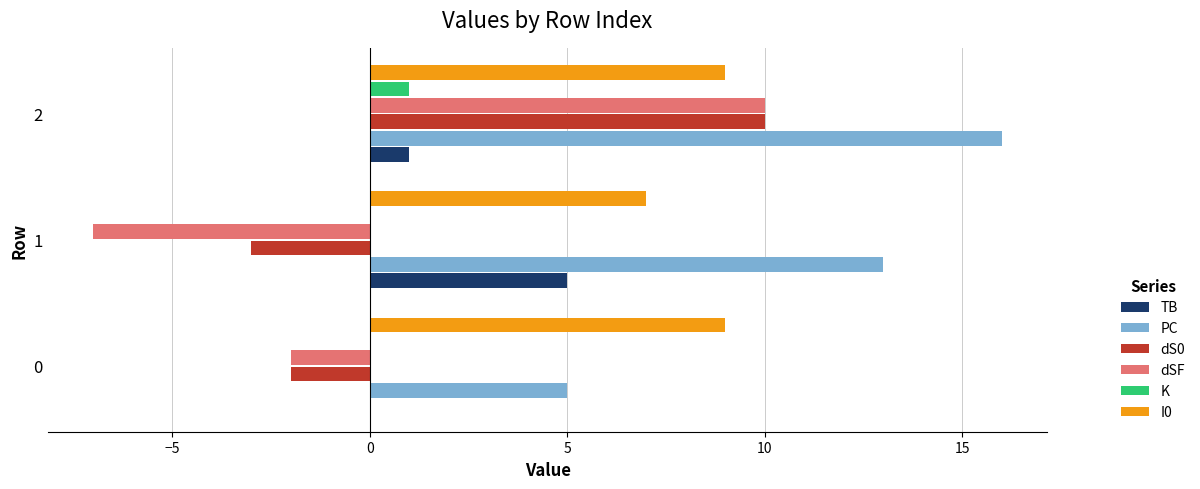

Between 0 and 1, which series saw the biggest shift?

PC